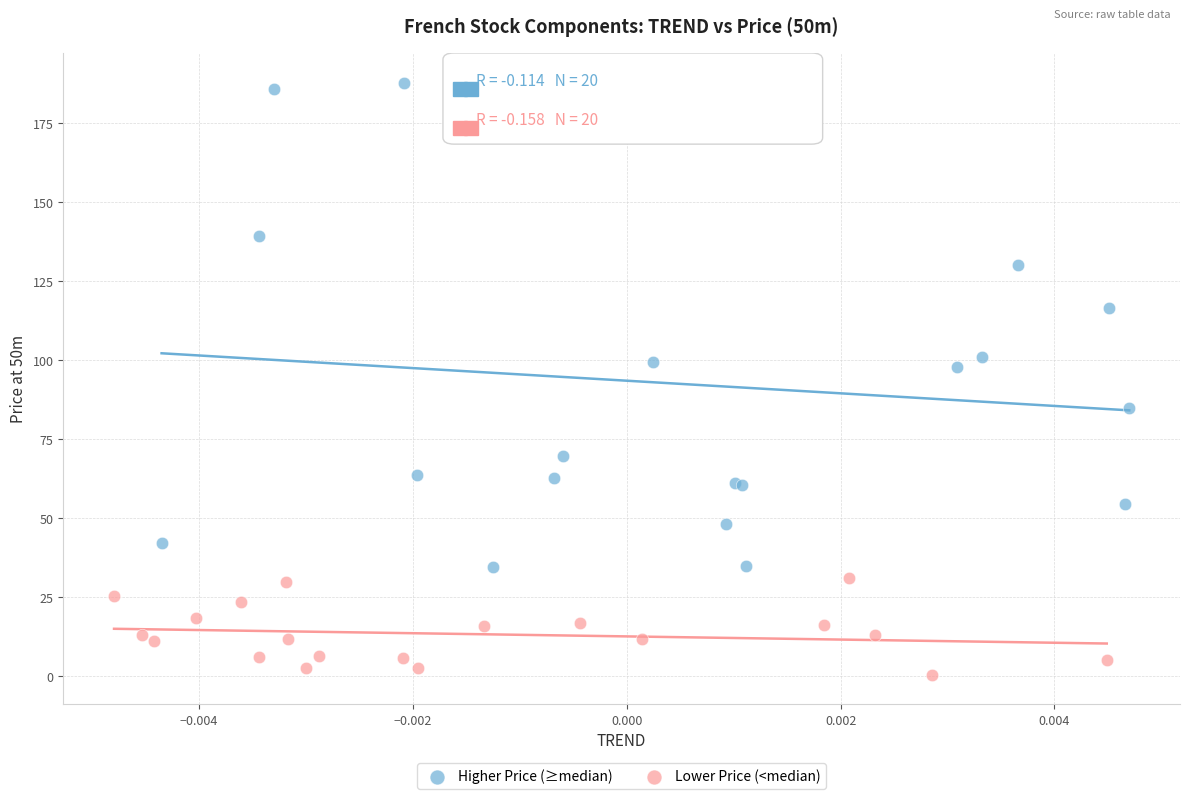

Which series reaches the maximum Y coordinate?

Higher Price (≥median)